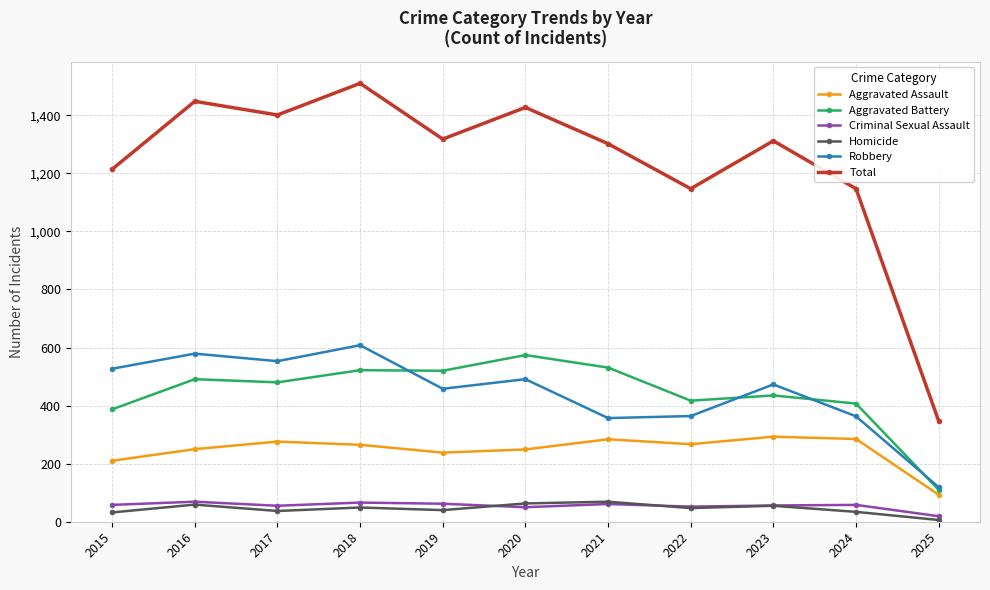

What is the spread (max minus min) of values at 2015?

1182